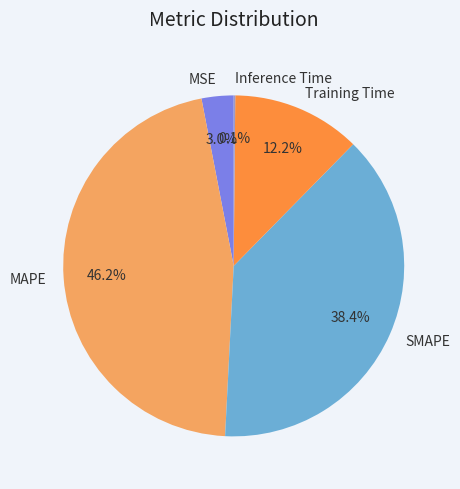

Is MAPE the majority of the pie?

No